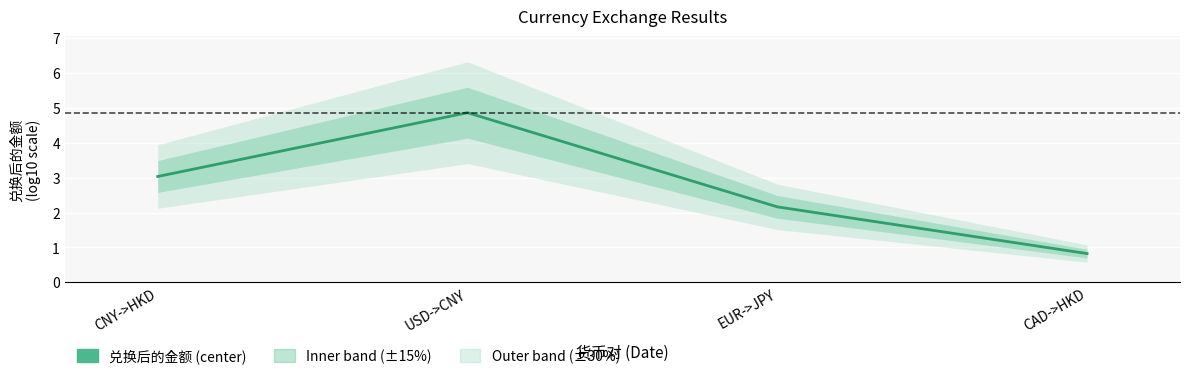

What is the average value?

2.7